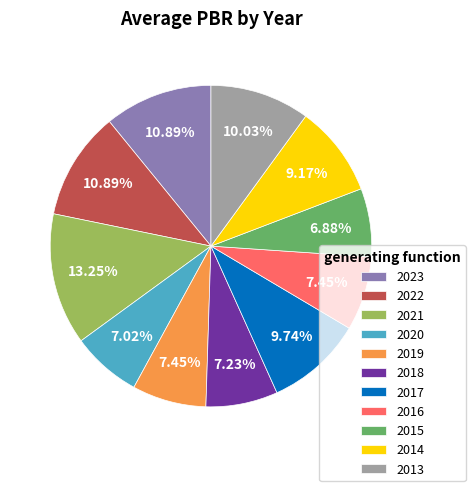

To the nearest percent, what portion does 2019 represent?

7%